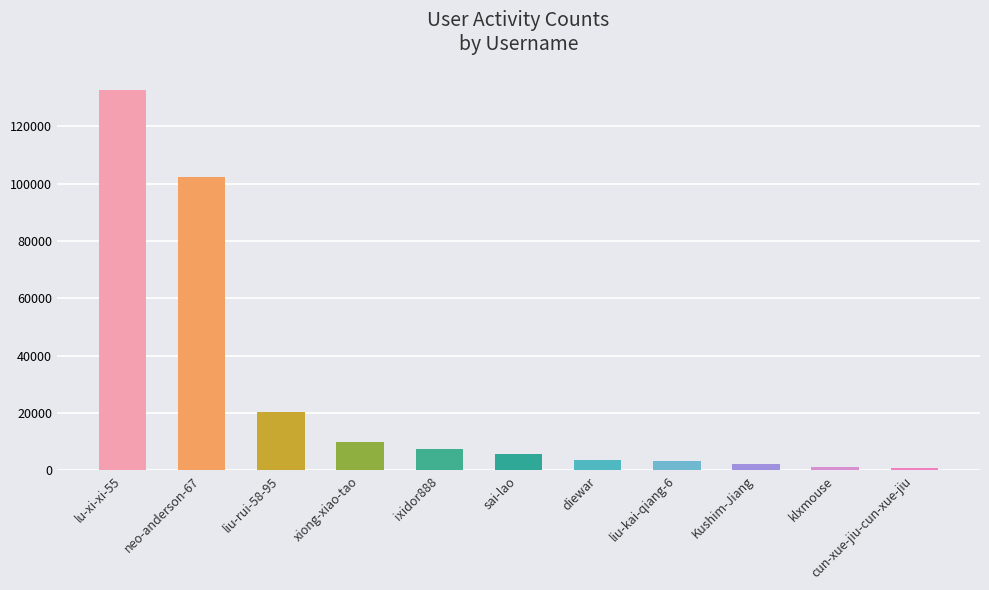

Approximately how many times larger is the value at neo-anderson-67 compared to diewar?

29.3